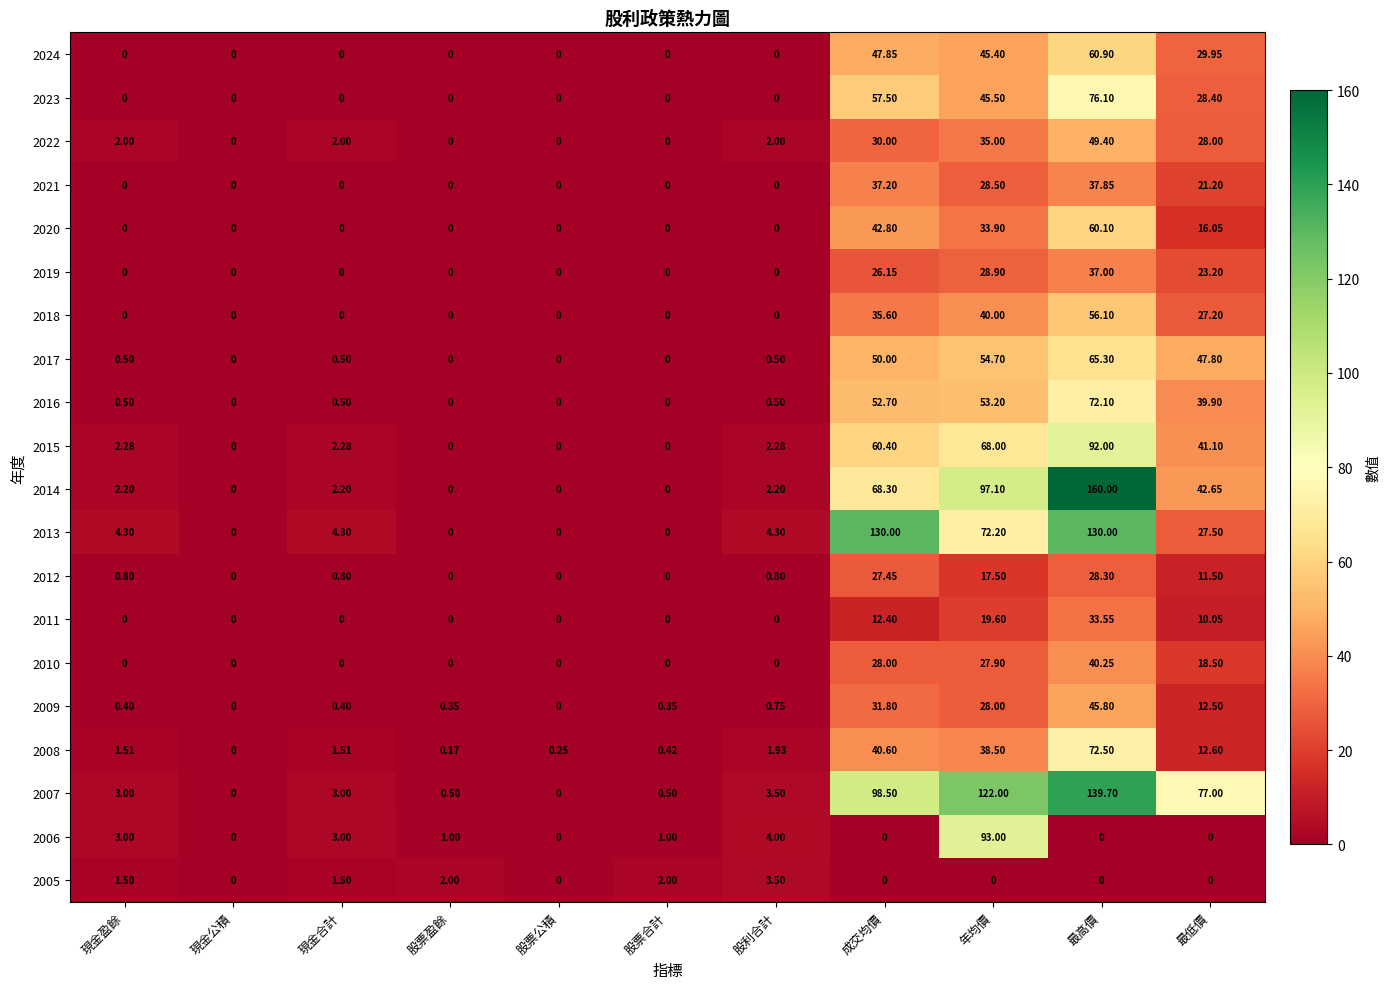

Which category has the highest value in the 2015 series?

最高價